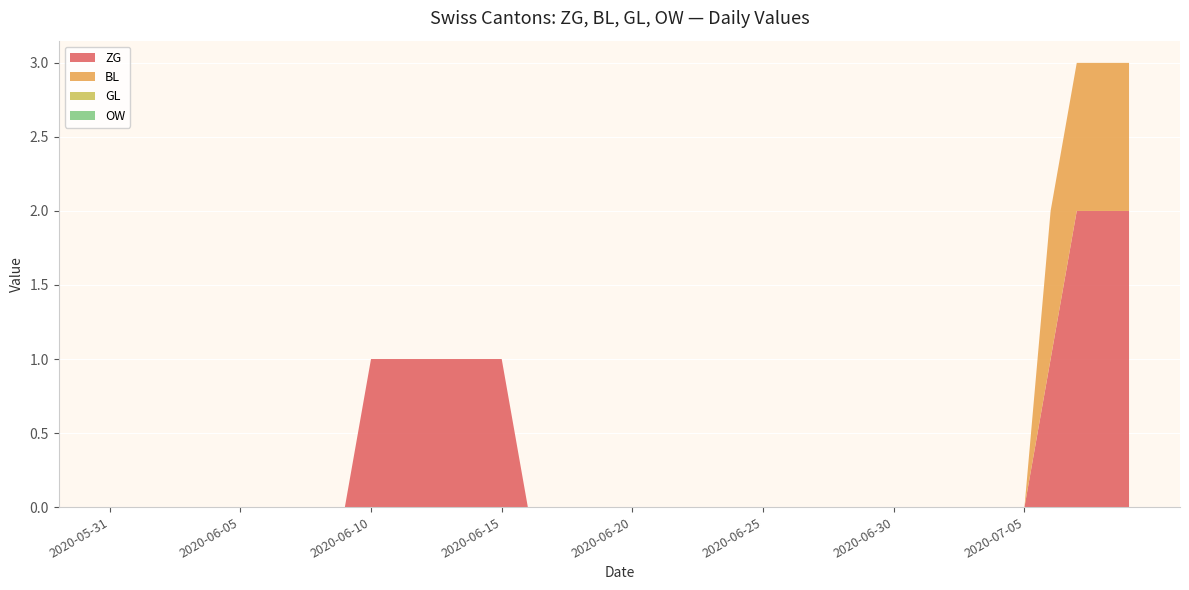

Reading right to left, what are all the values shown in this chart?

ZG: 2	2	2	1	0	0	0	0	0	0	0	0	0	0	0	0	0	0	0	0	0	0	0	0	1	1	1	1	1	1	0	0	0	0	0	0	0	0	0	0
BL: 1	1	1	1	0	0	0	0	0	0	0	0	0	0	0	0	0	0	0	0	0	0	0	0	0	0	0	0	0	0	0	0	0	0	0	0	0	0	0	0
GL: 0	0	0	0	0	0	0	0	0	0	0	0	0	0	0	0	0	0	0	0	0	0	0	0	0	0	0	0	0	0	0	0	0	0	0	0	0	0	0	0
OW: 0	0	0	0	0	0	0	0	0	0	0	0	0	0	0	0	0	0	0	0	0	0	0	0	0	0	0	0	0	0	0	0	0	0	0	0	0	0	0	0